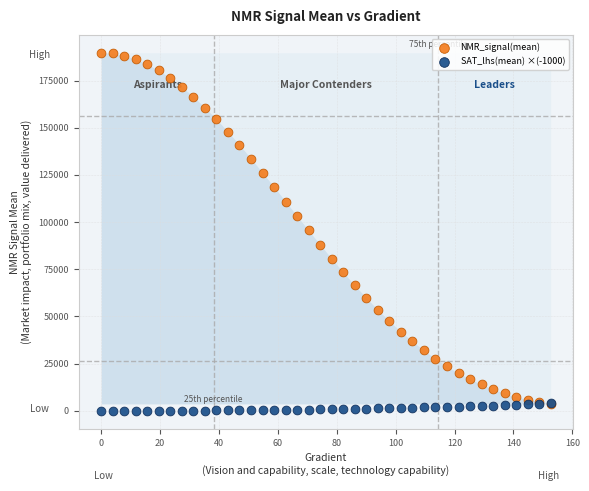

What are all the series names shown in the legend?

NMR_signal(mean), SAT_lhs(mean) ×(-1000)